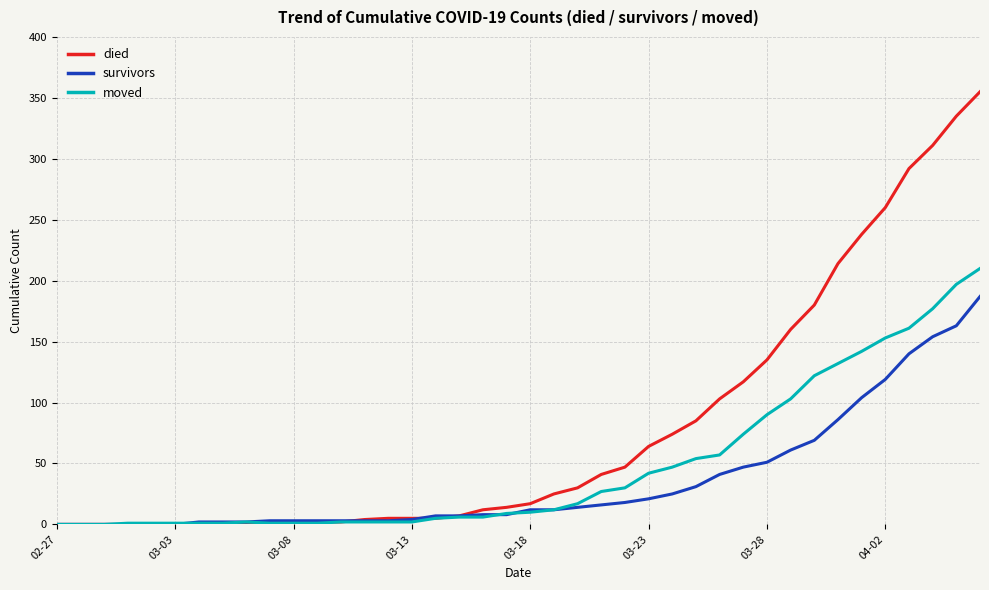

Does the chart have visible grid lines?

Yes